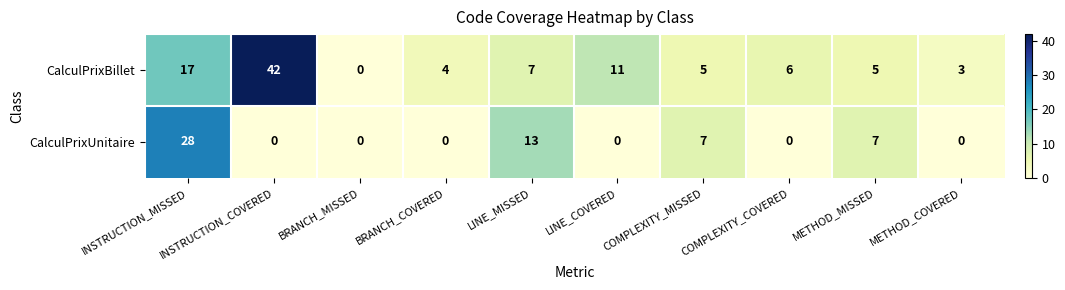

Is it true that CalculPrixBillet equals 17 at INSTRUCTION_MISSED?

True